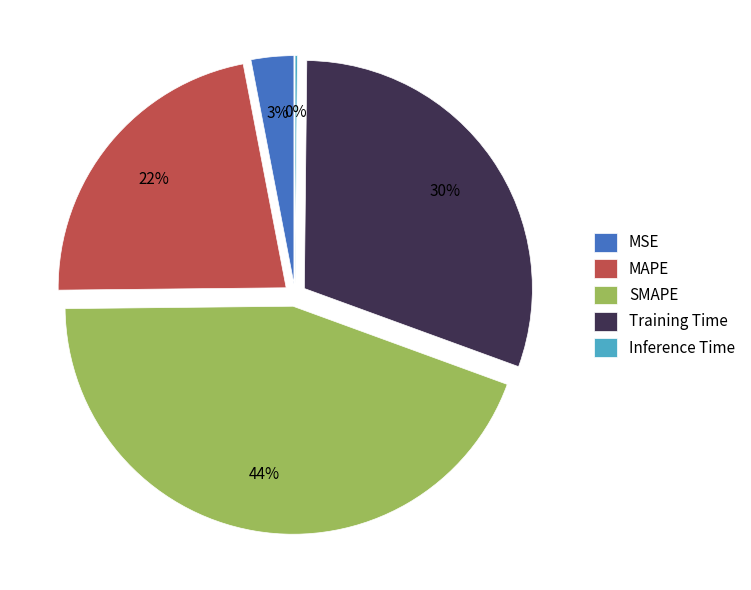

What percentage is NOT represented by MAPE?

77.9%